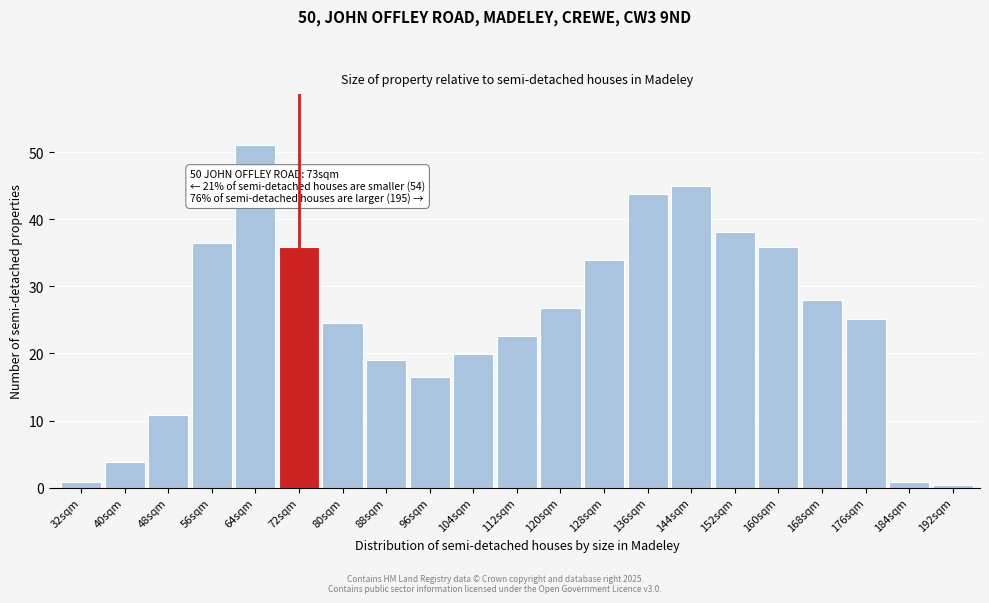

What is the greatest value displayed?

51.0